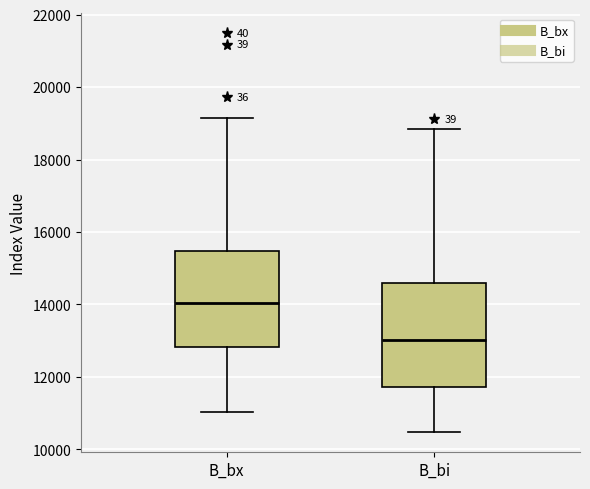

Reading left to right, transcribe this box plot: for each box, give where its median line is, the range the box spans, and where its two whiskers end, as read against the y-axis. The values are not printed on the chart, so give them approximately, as read against the axis.

B_bx: median 14000, box 12800 to 15400, whiskers 11000 to 19200
B_bi: median 13000, box 11800 to 14600, whiskers 10400 to 18800